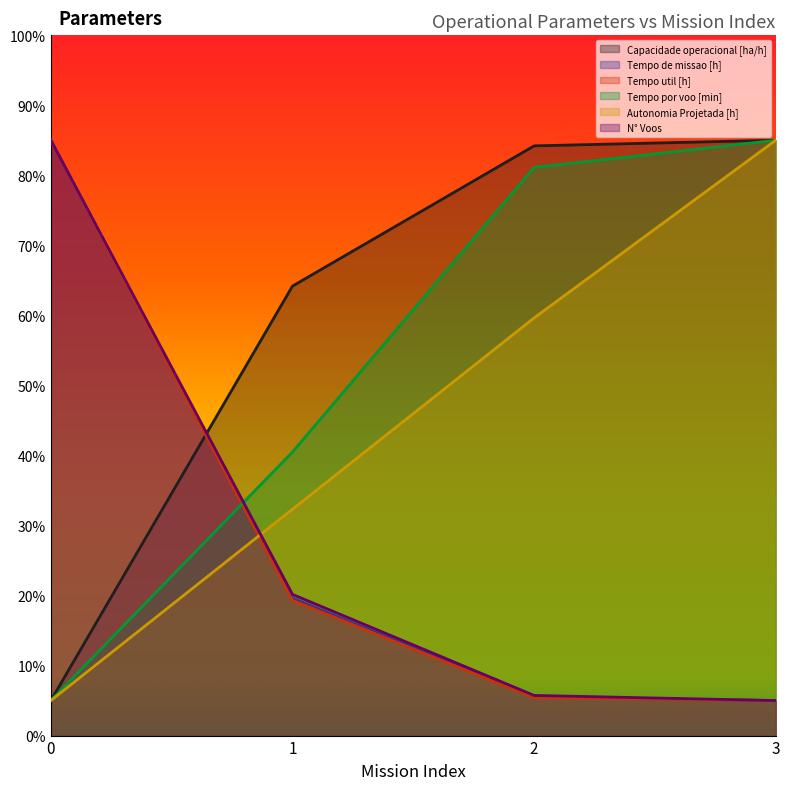

How many data points does each series have?

4